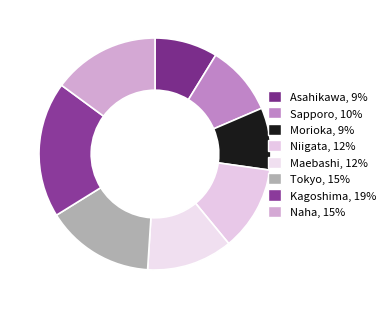

Approximately how many times larger is the value at Maebashi compared to Kagoshima?

0.6